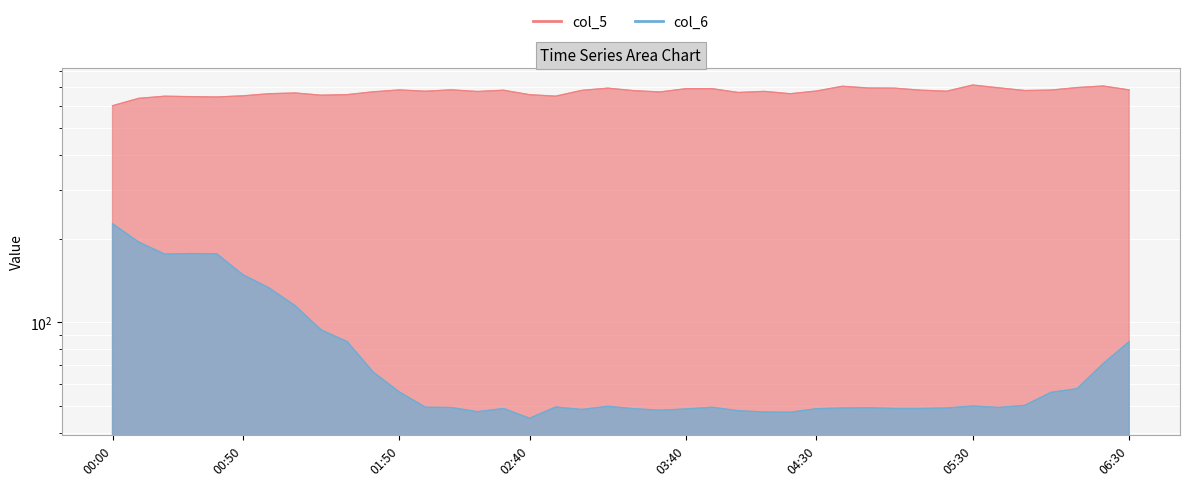

How many lines are shown in the chart?

2